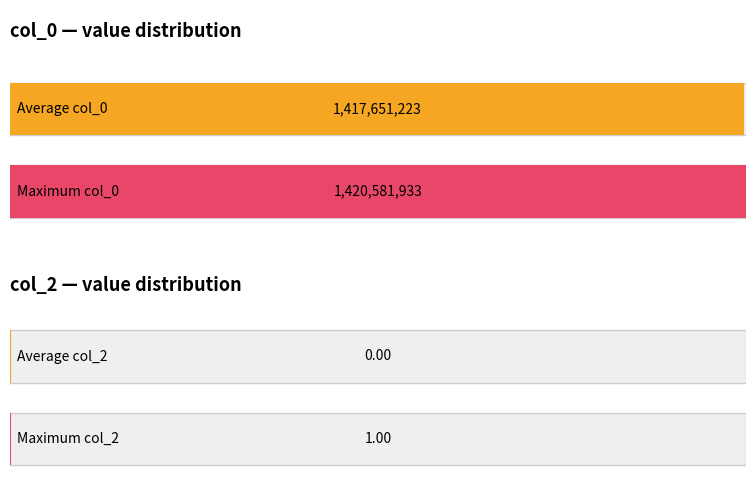

Does the chart contain any negative values?

No